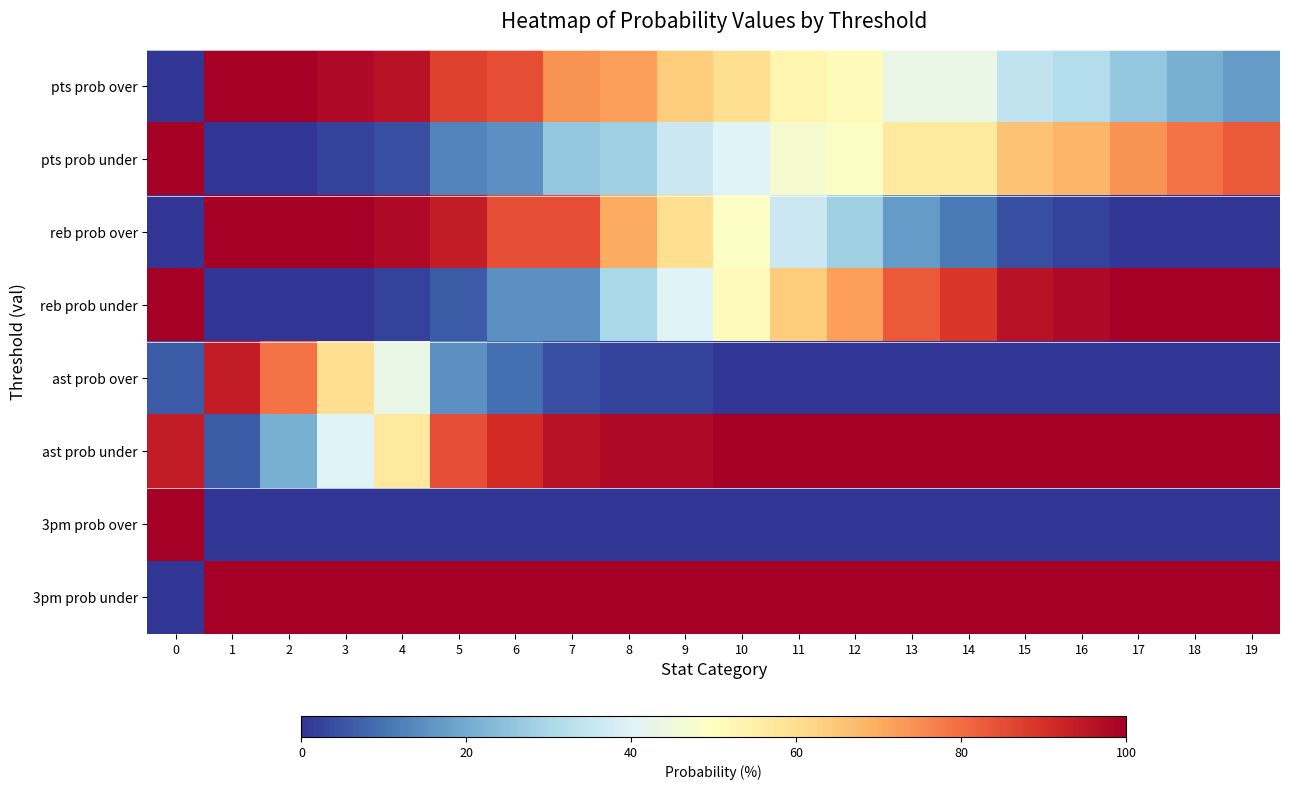

Reading left to right, extract all data points from this chart.

pts prob over: 0=0	1=100	2=100	3=98	4=96	5=87	6=85	7=74	8=72	9=64	10=60	11=53	12=51	13=43	14=43	15=34	16=32	17=26	18=21	19=17
pts prob under: 0=100	1=0	2=0	3=2	4=4	5=13	6=15	7=26	8=28	9=36	10=40	11=47	12=49	13=57	14=57	15=66	16=68	17=74	18=79	19=83
reb prob over: 0=0	1=100	2=100	3=100	4=98	5=94	6=85	7=85	8=70	9=60	10=49	11=36	12=28	13=17	14=11	15=4	16=2	17=0	18=0	19=0
reb prob under: 0=100	1=0	2=0	3=0	4=2	5=6	6=15	7=15	8=30	9=40	10=51	11=64	12=72	13=83	14=89	15=96	16=98	17=100	18=100	19=100
ast prob over: 0=6	1=94	2=79	3=60	4=43	5=15	6=9	7=4	8=2	9=2	10=0	11=0	12=0	13=0	14=0	15=0	16=0	17=0	18=0	19=0
ast prob under: 0=94	1=6	2=21	3=40	4=57	5=85	6=91	7=96	8=98	9=98	10=100	11=100	12=100	13=100	14=100	15=100	16=100	17=100	18=100	19=100
3pm prob over: 0=100	1=0	2=0	3=0	4=0	5=0	6=0	7=0	8=0	9=0	10=0	11=0	12=0	13=0	14=0	15=0	16=0	17=0	18=0	19=0
3pm prob under: 0=0	1=100	2=100	3=100	4=100	5=100	6=100	7=100	8=100	9=100	10=100	11=100	12=100	13=100	14=100	15=100	16=100	17=100	18=100	19=100